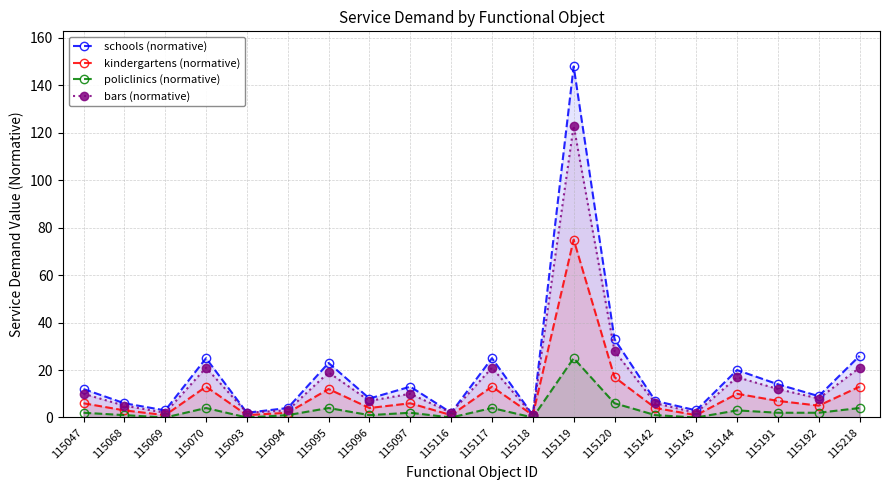

How many data points in kindergartens (normative) are less than 6?

10